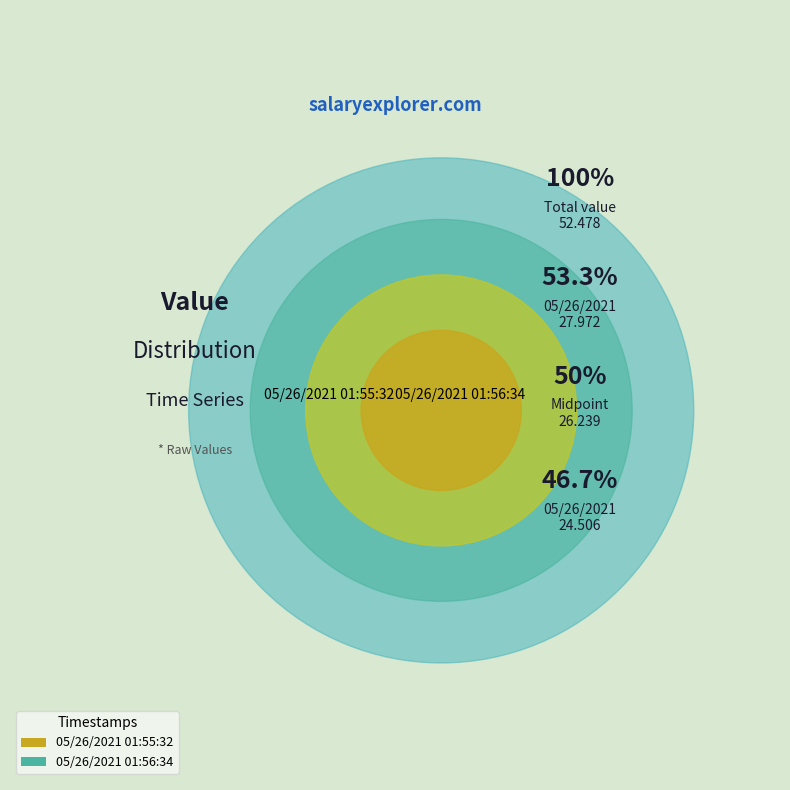

Between 05/26/2021 01:56:34 and 05/26/2021 01:55:32, which is larger?

05/26/2021 01:56:34